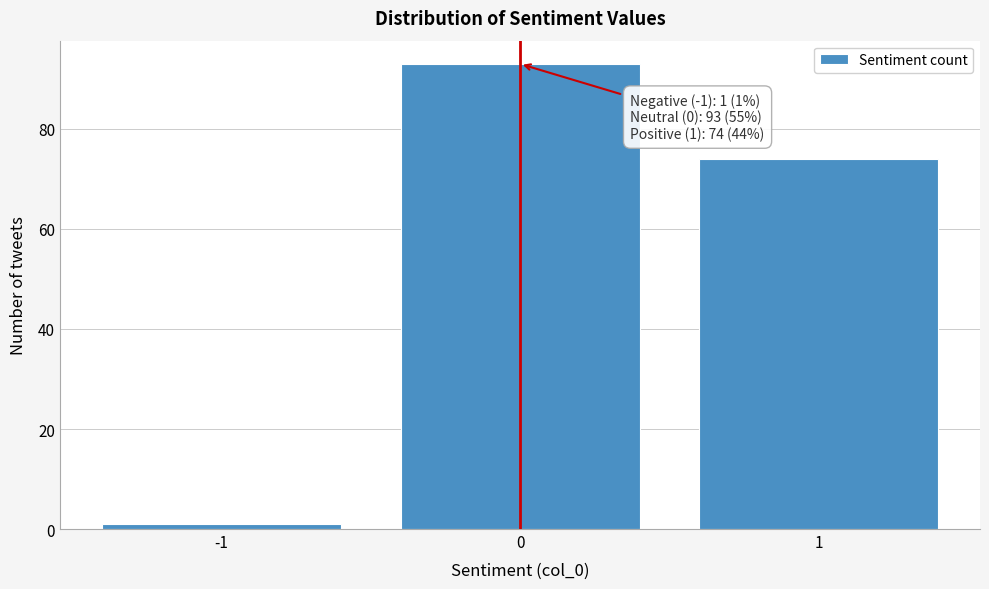

Over which range of the x-axis is the bar tallest?

-0.5 to 0.5